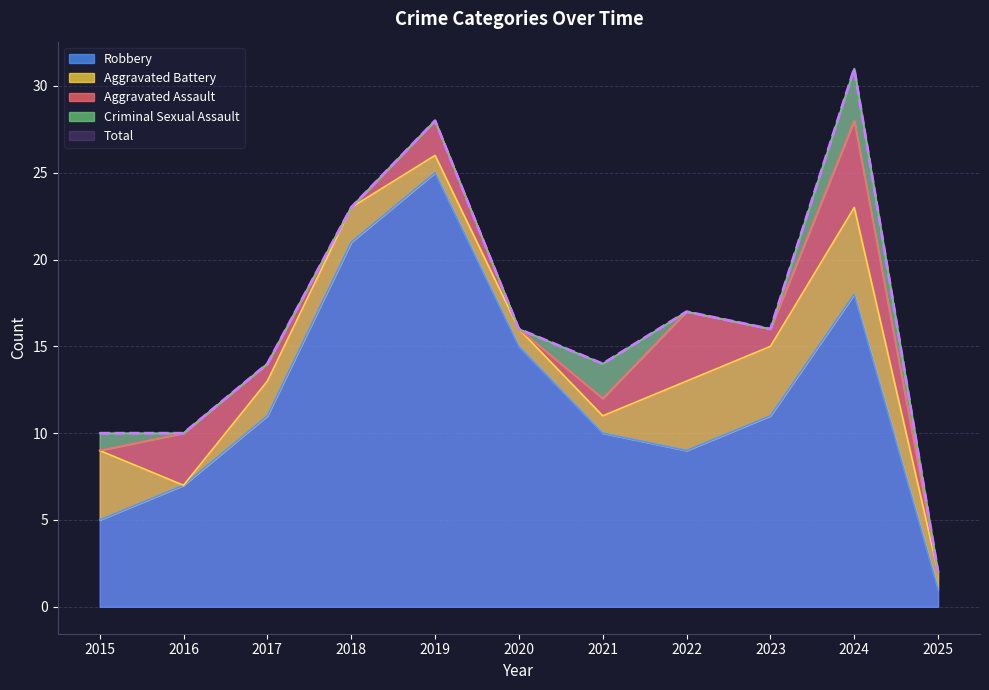

True or false: Robbery and Aggravated Battery intersect in this chart.

False